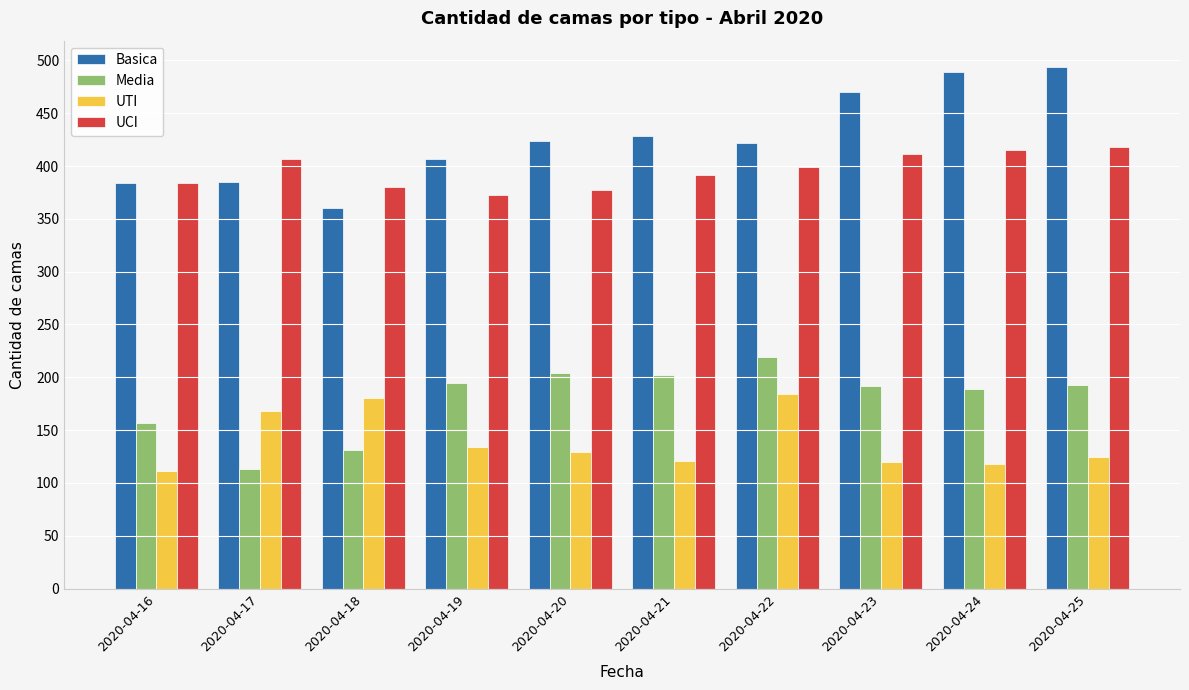

Which category has the highest value across all series?

2020-04-25